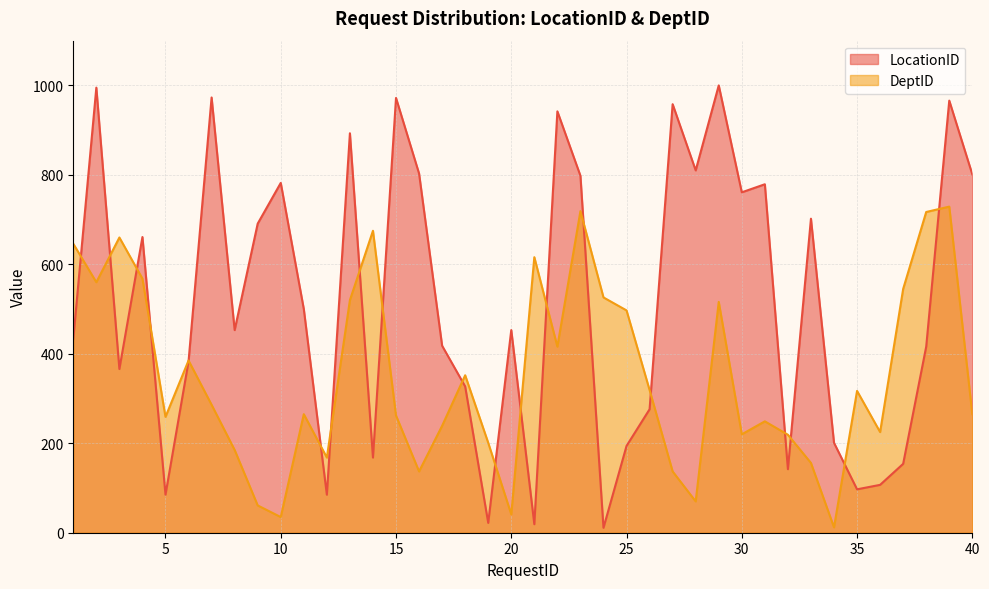

Reading left to right, transcribe all the data shown in this chart.

LocationID: 433	995	366	661	85	383	973	453	691	782	500	85	893	168	972	803	418	327	22	453	19	942	798	11	194	276	958	810	1000	761	779	142	702	201	97	107	154	416	966	801
DeptID: 646	560	660	568	259	385	286	185	61	35	265	168	520	675	262	137	239	352	201	41	616	416	719	526	497	319	137	70	516	220	249	219	156	12	317	225	545	717	729	265